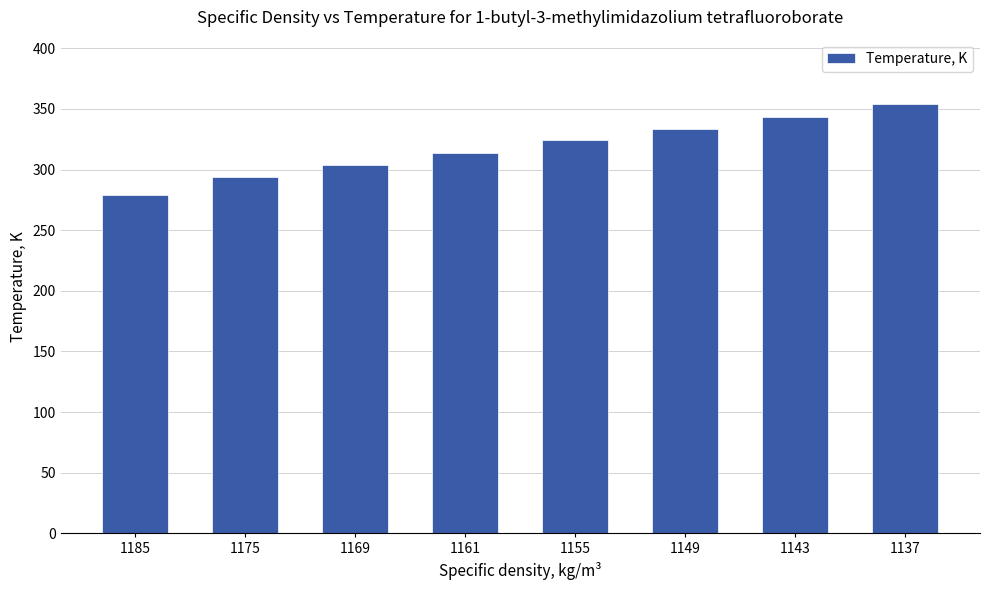

How many categories are shown in the chart?

8